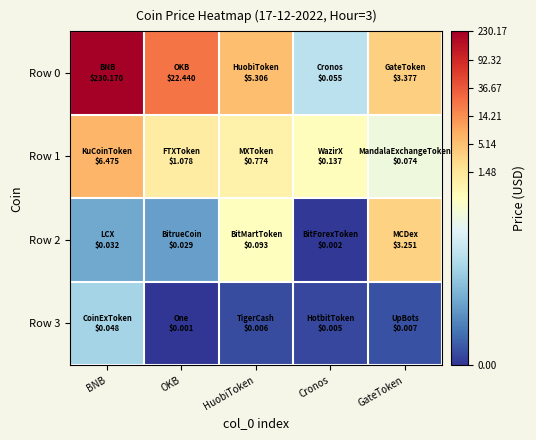

Between Cronos and OKB, which is larger?

OKB